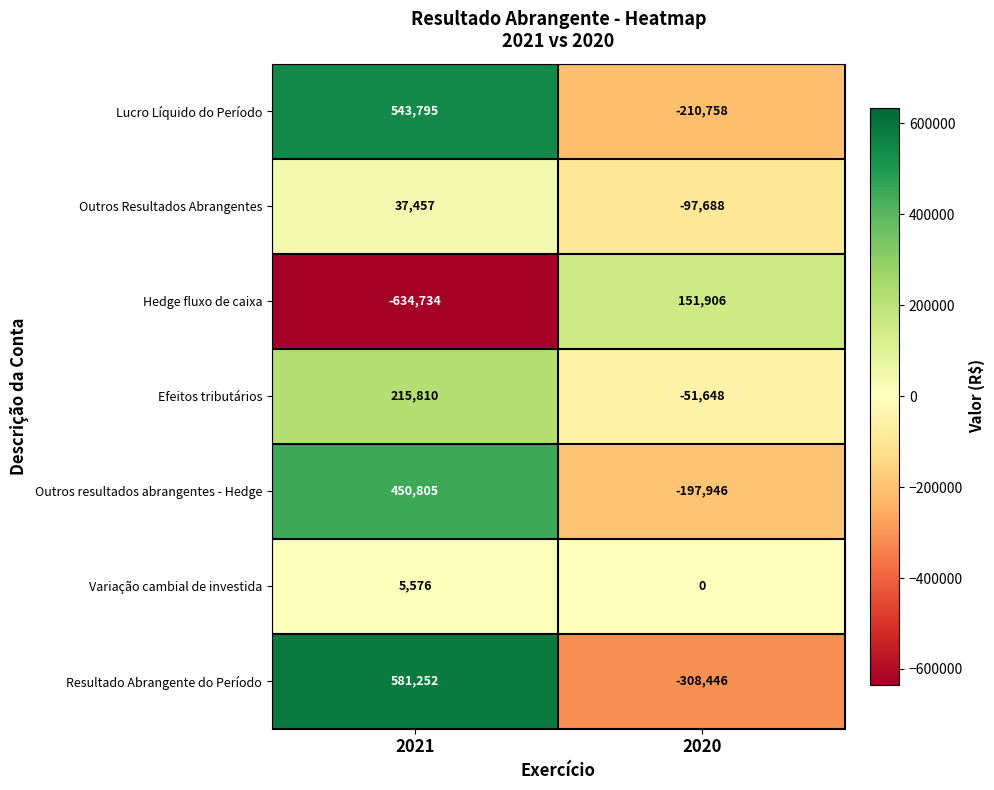

List the labels in order of Outros Resultados Abrangentes value, largest first.

2021, 2020